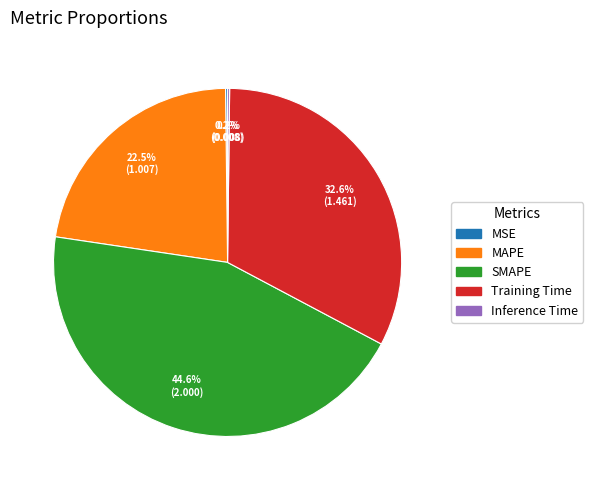

Approximately how many times larger is the value at SMAPE compared to Training Time?

1.4